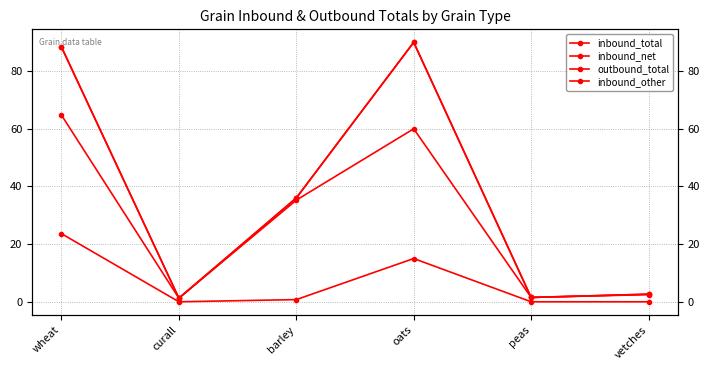

How many lines are shown in the chart?

4